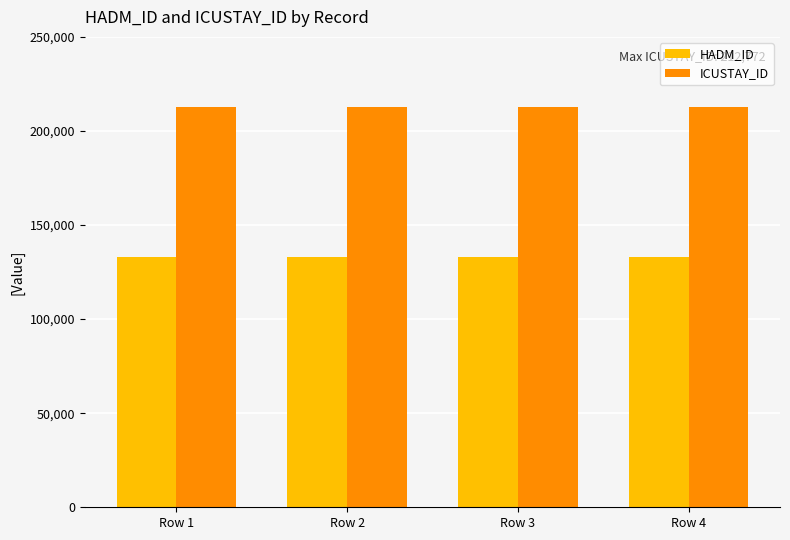

What is the spread (max minus min) of values at Row 2?

79652